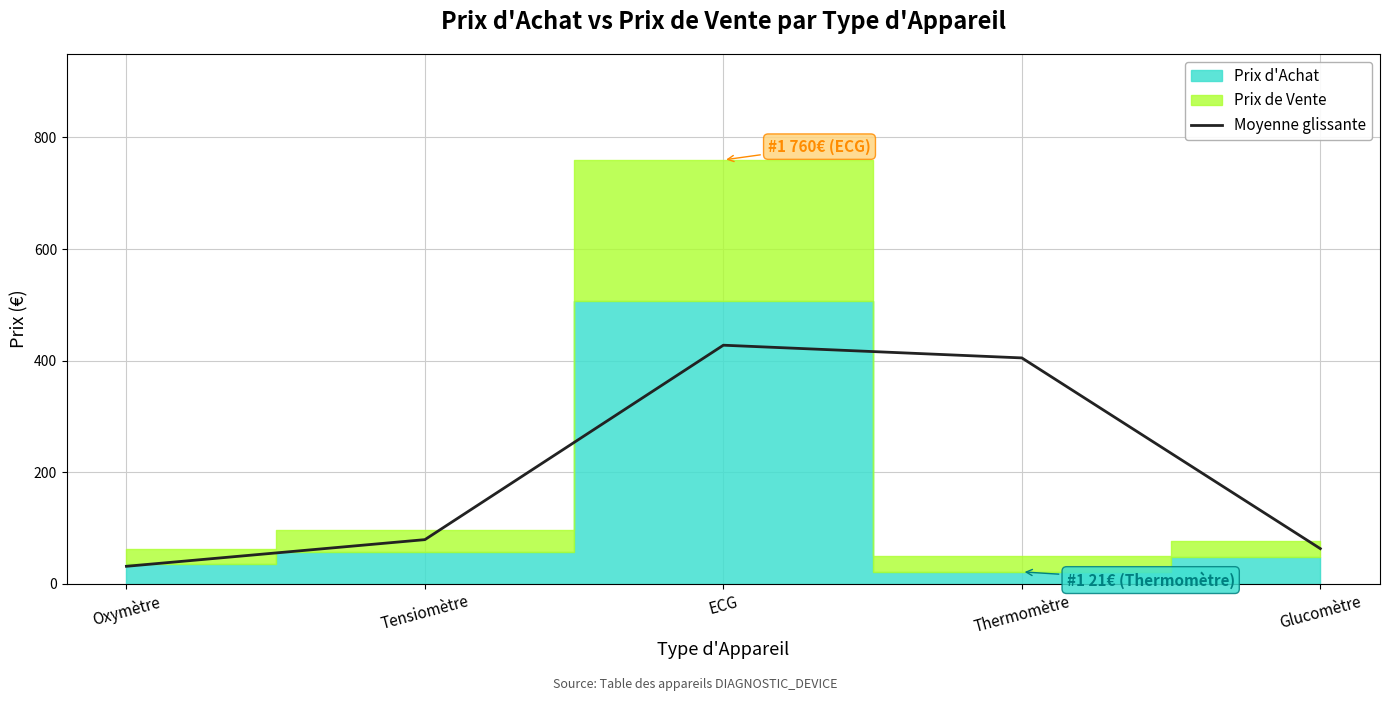

The value of Moyenne glissante at Oxymètre is 31.3. True or false?

True